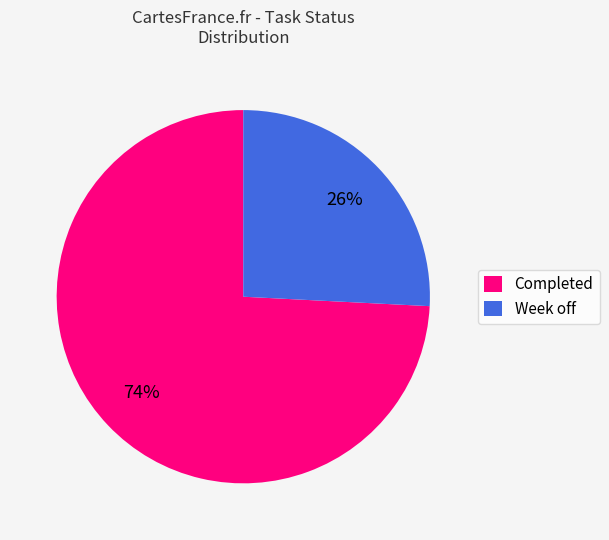

To the nearest percent, what is the combined percentage of Completed and Week off?

100%